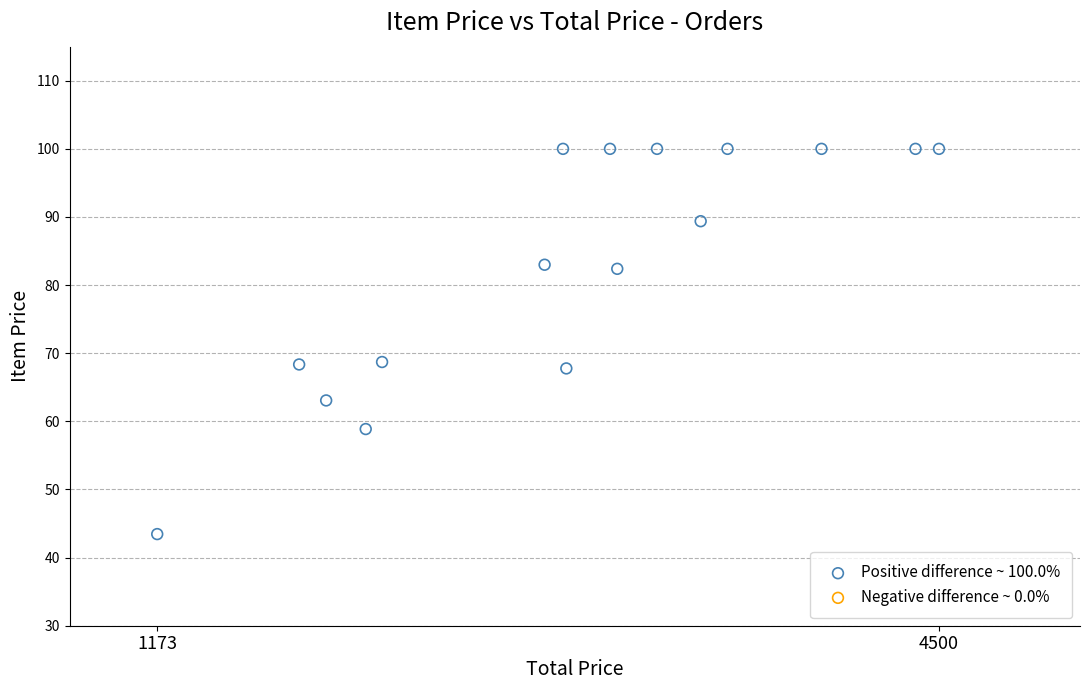

What is the range of X values (max minus min)?

3326.8